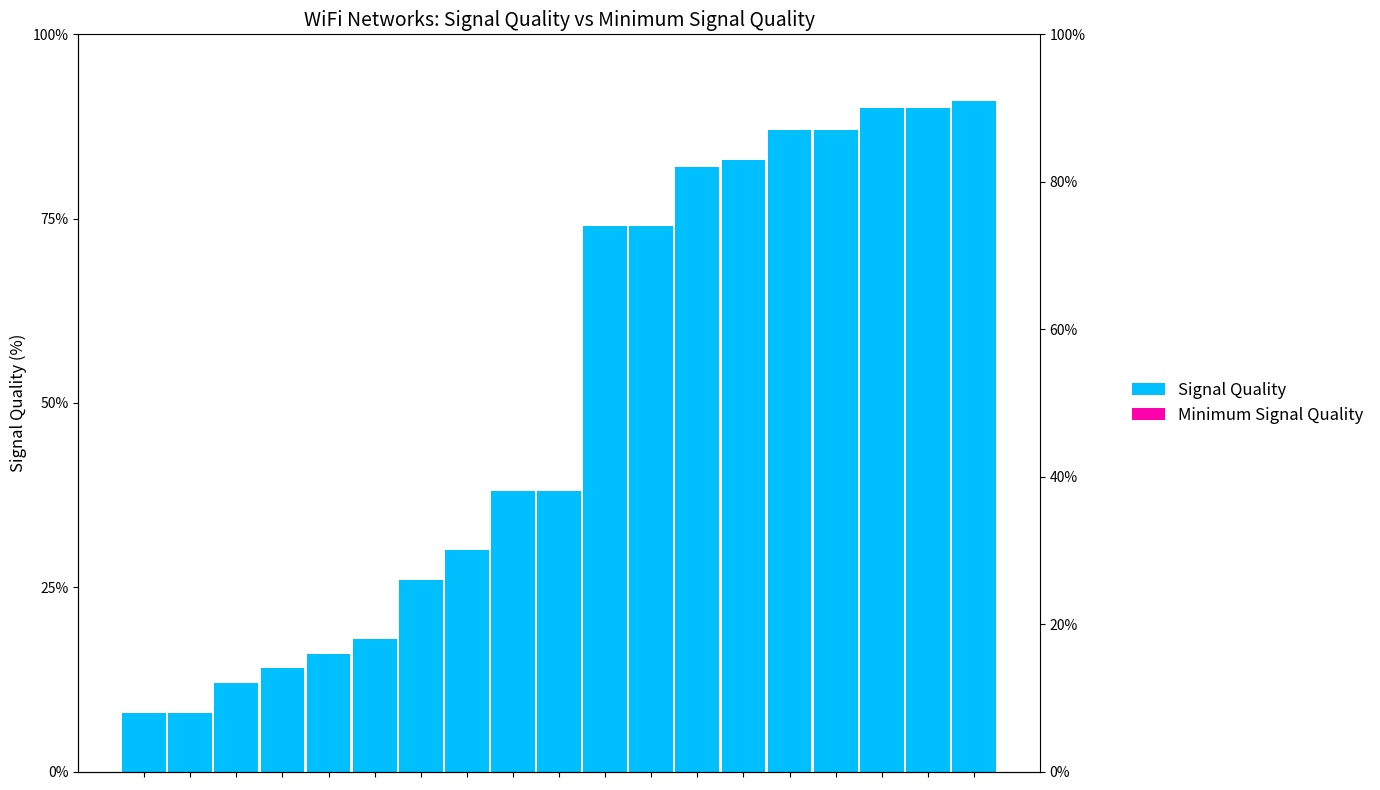

How many data points in Signal Quality are less than 38?

8